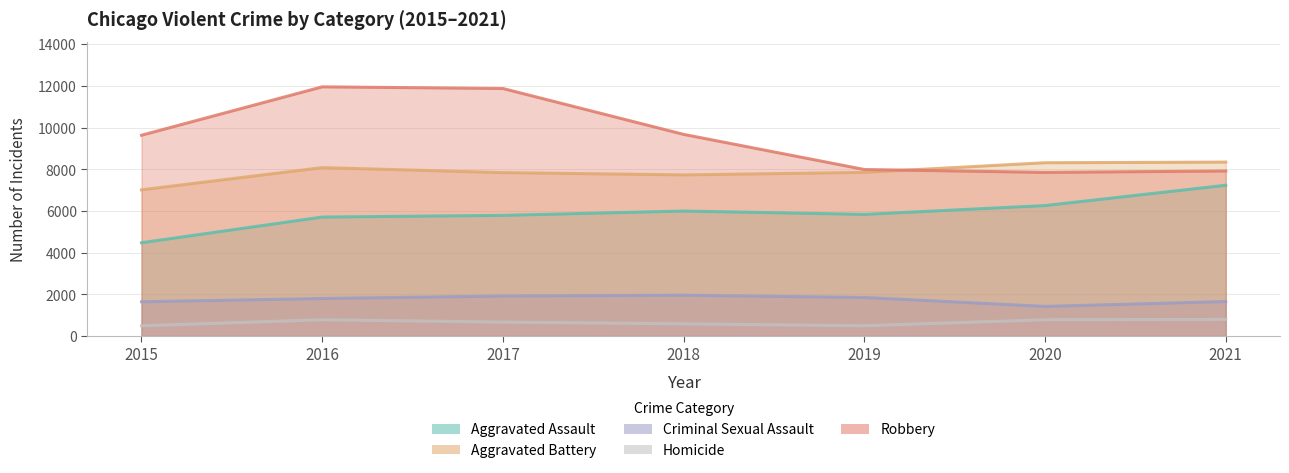

Which category has the lowest value in the Criminal Sexual Assault series?

2020